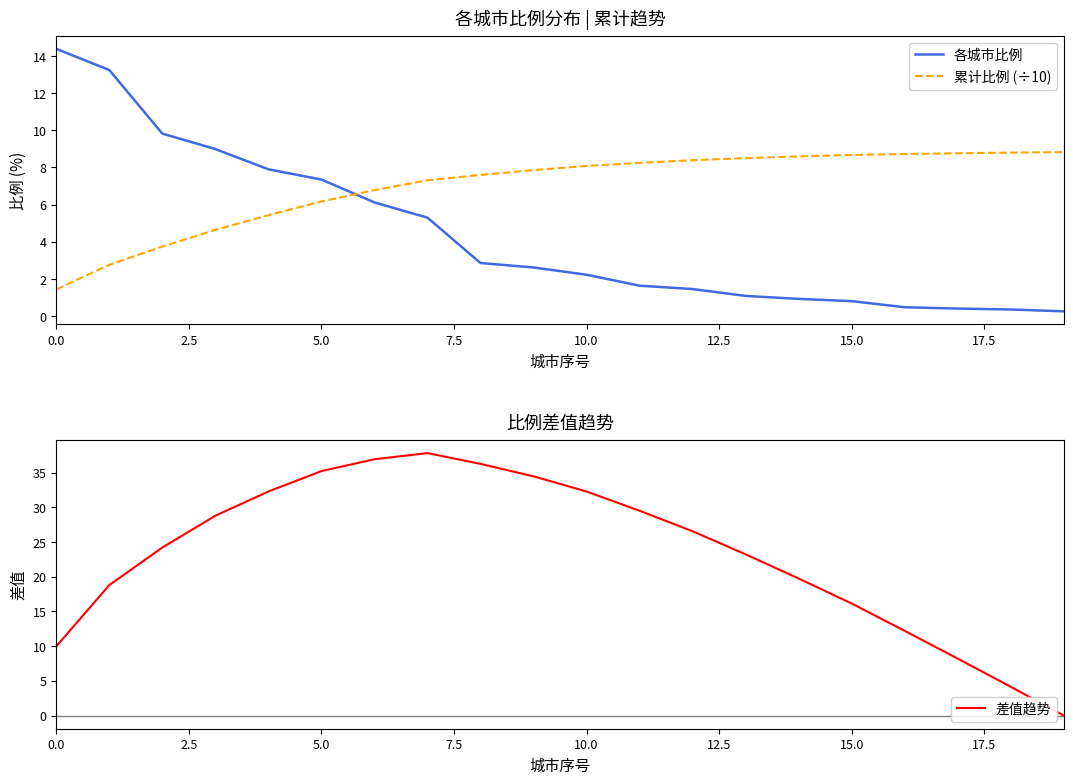

How many categories are shown in the chart?

20